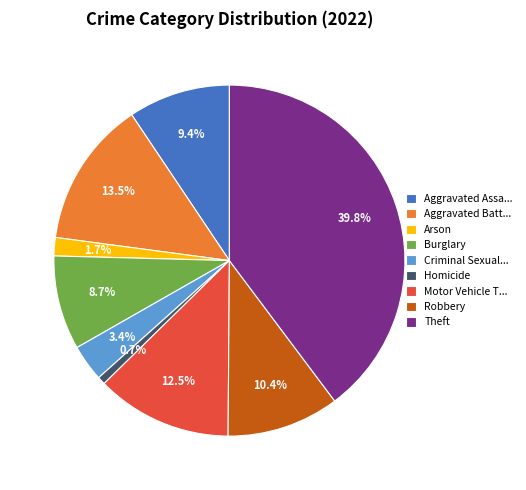

The Burglary slice represents 9% of the pie. True or false?

True